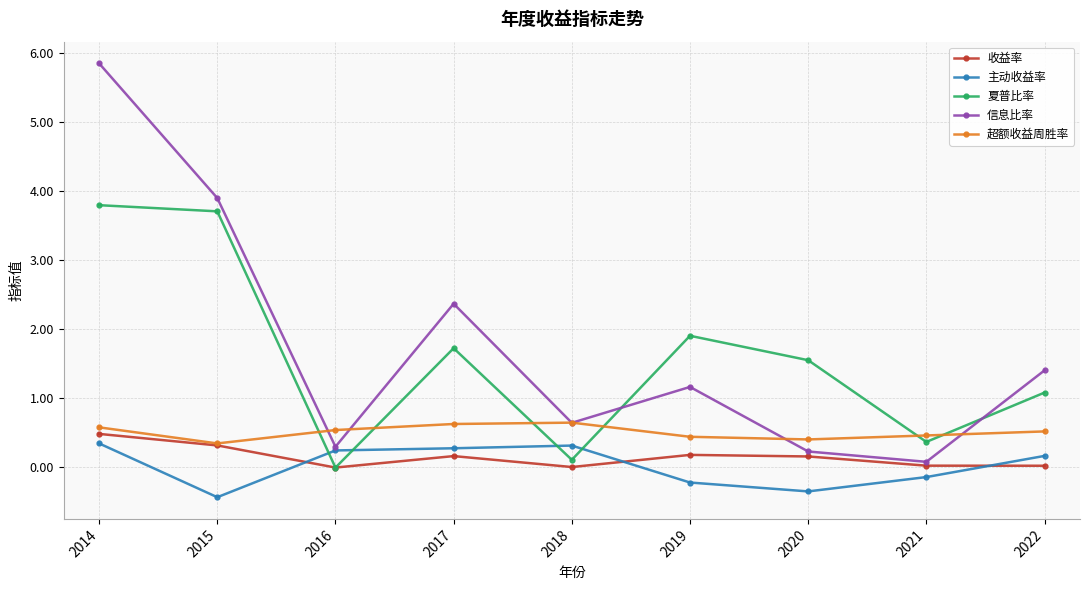

Between 2017 and 2018, which series saw the biggest shift?

信息比率